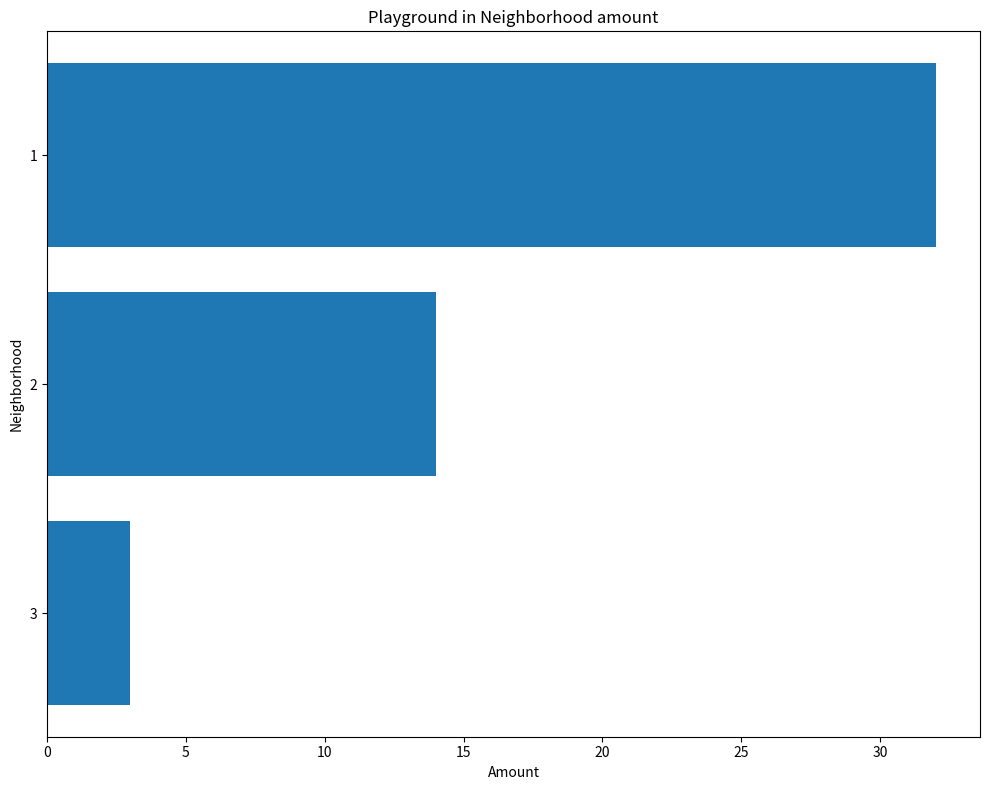

List the labels in order of value, smallest first.

3, 2, 1